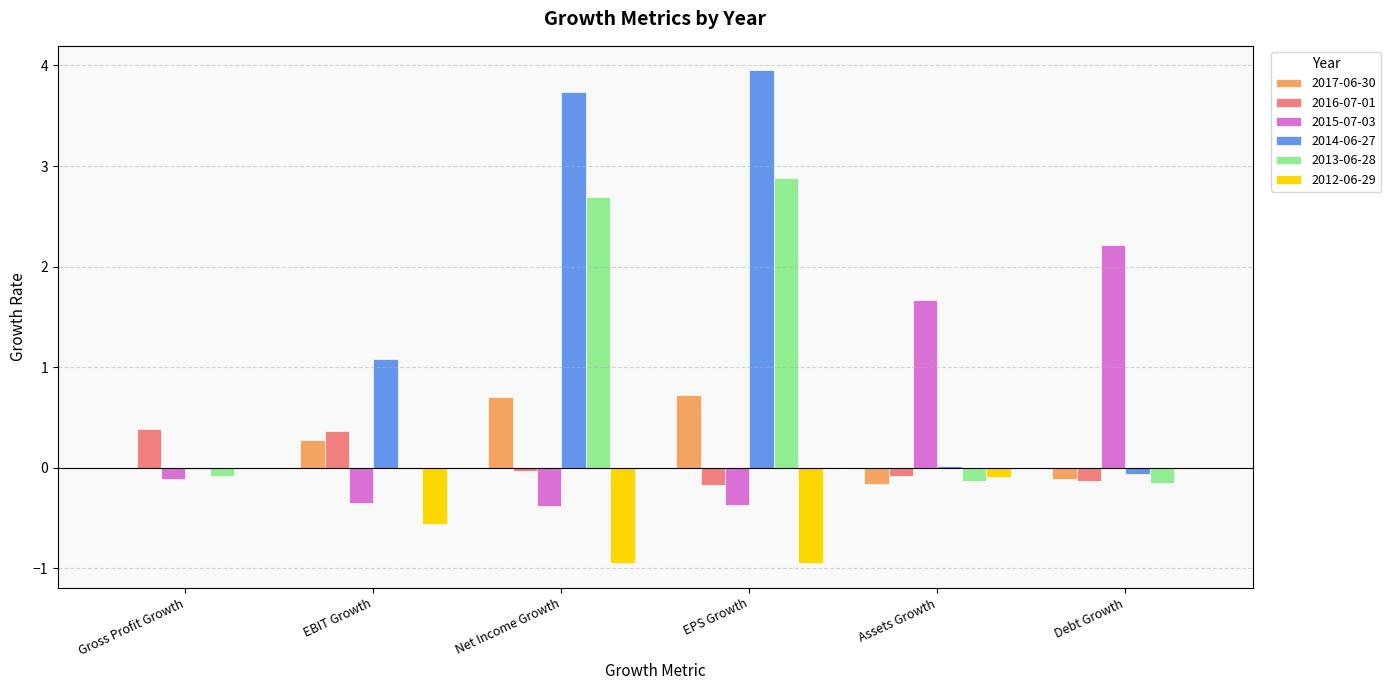

What is the greatest value displayed?

4.0